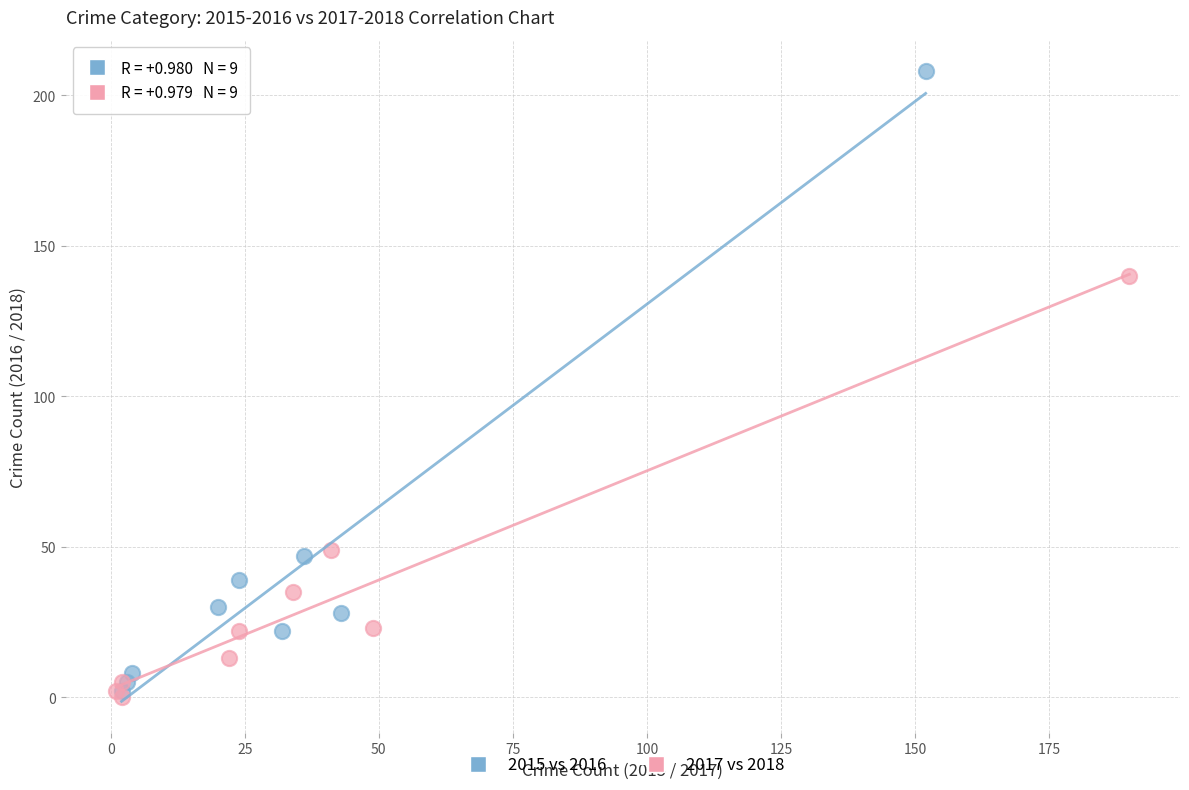

Which series contains the highest Y value?

2015 vs 2016